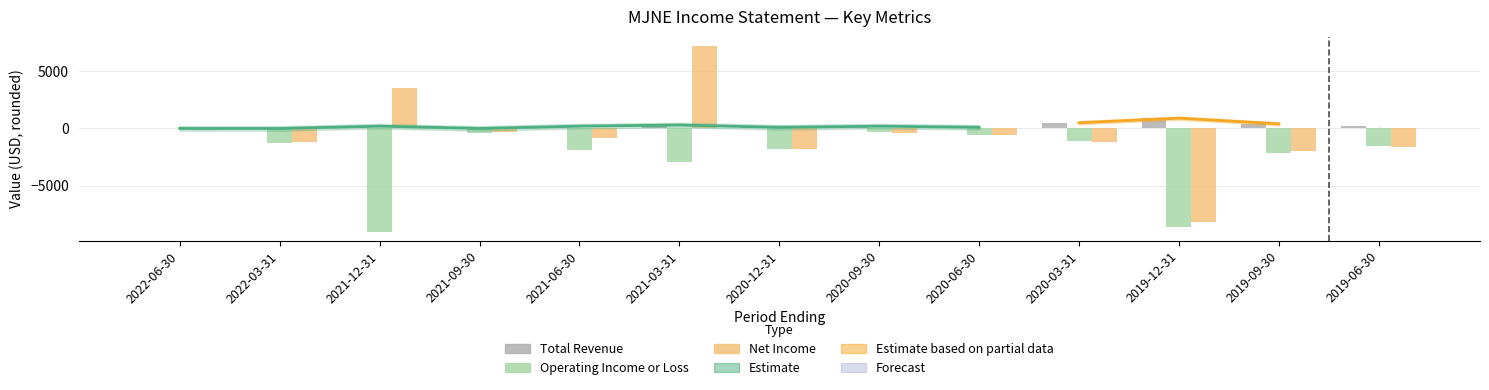

Rank the series at 2022-06-30 from highest to lowest value.

Total Revenue, Operating Income or Loss, Net Income